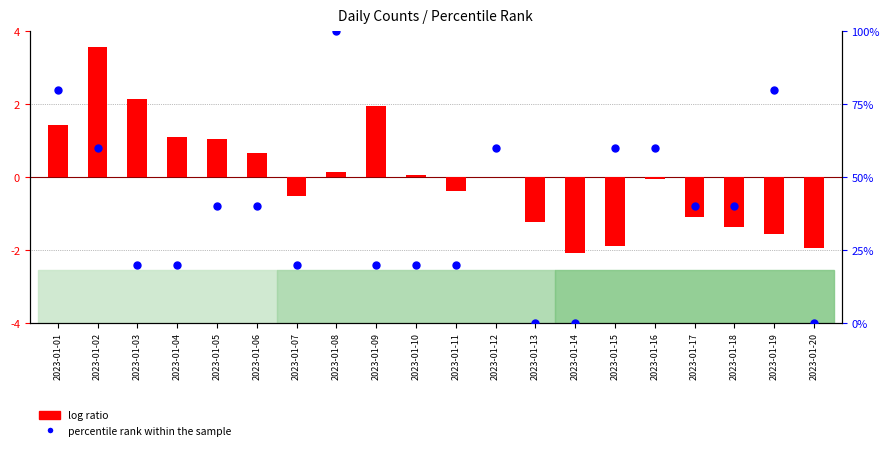

At how many categories does at least one series exceed -1?

20